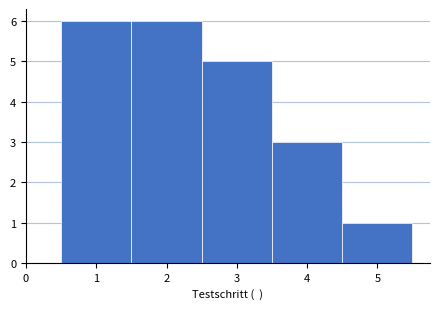

Reading left to right, list every bar in this chart as the range it spans on the x-axis followed by its height. The values are not printed on the chart, so give them approximately, as read against the axis.

0.5 to 1.5: 6
1.5 to 2.5: 6
2.5 to 3.5: 5
3.5 to 4.5: 3
4.5 to 5.5: 1